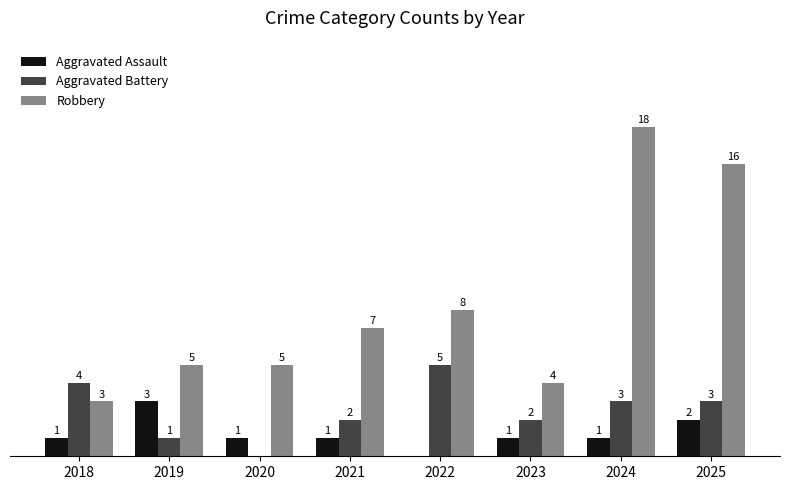

Which series changed the most between 2022 and 2025?

Robbery